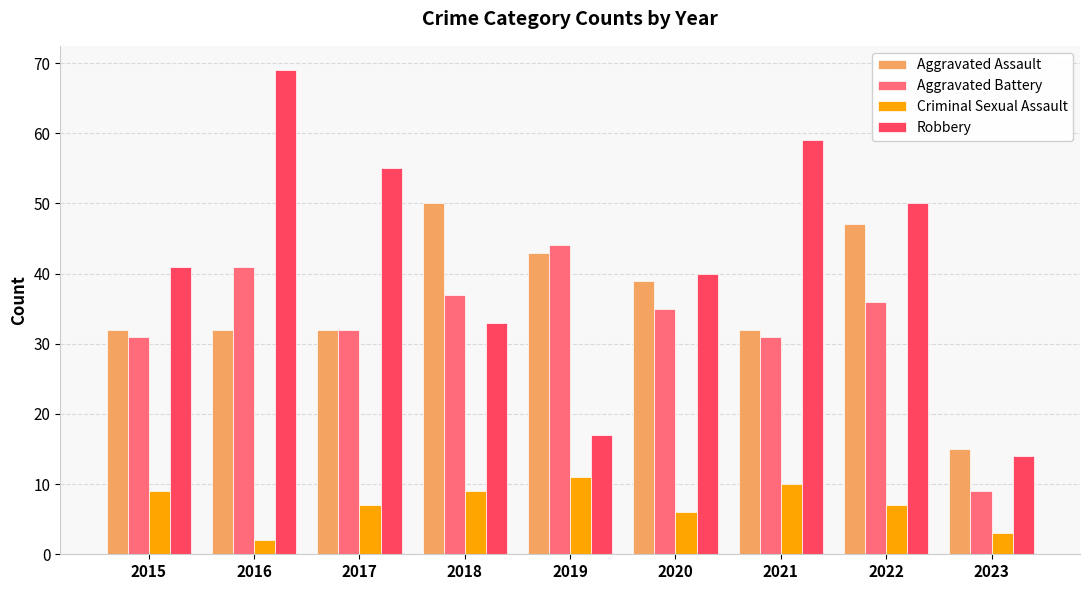

How many categories are shown in the chart?

9